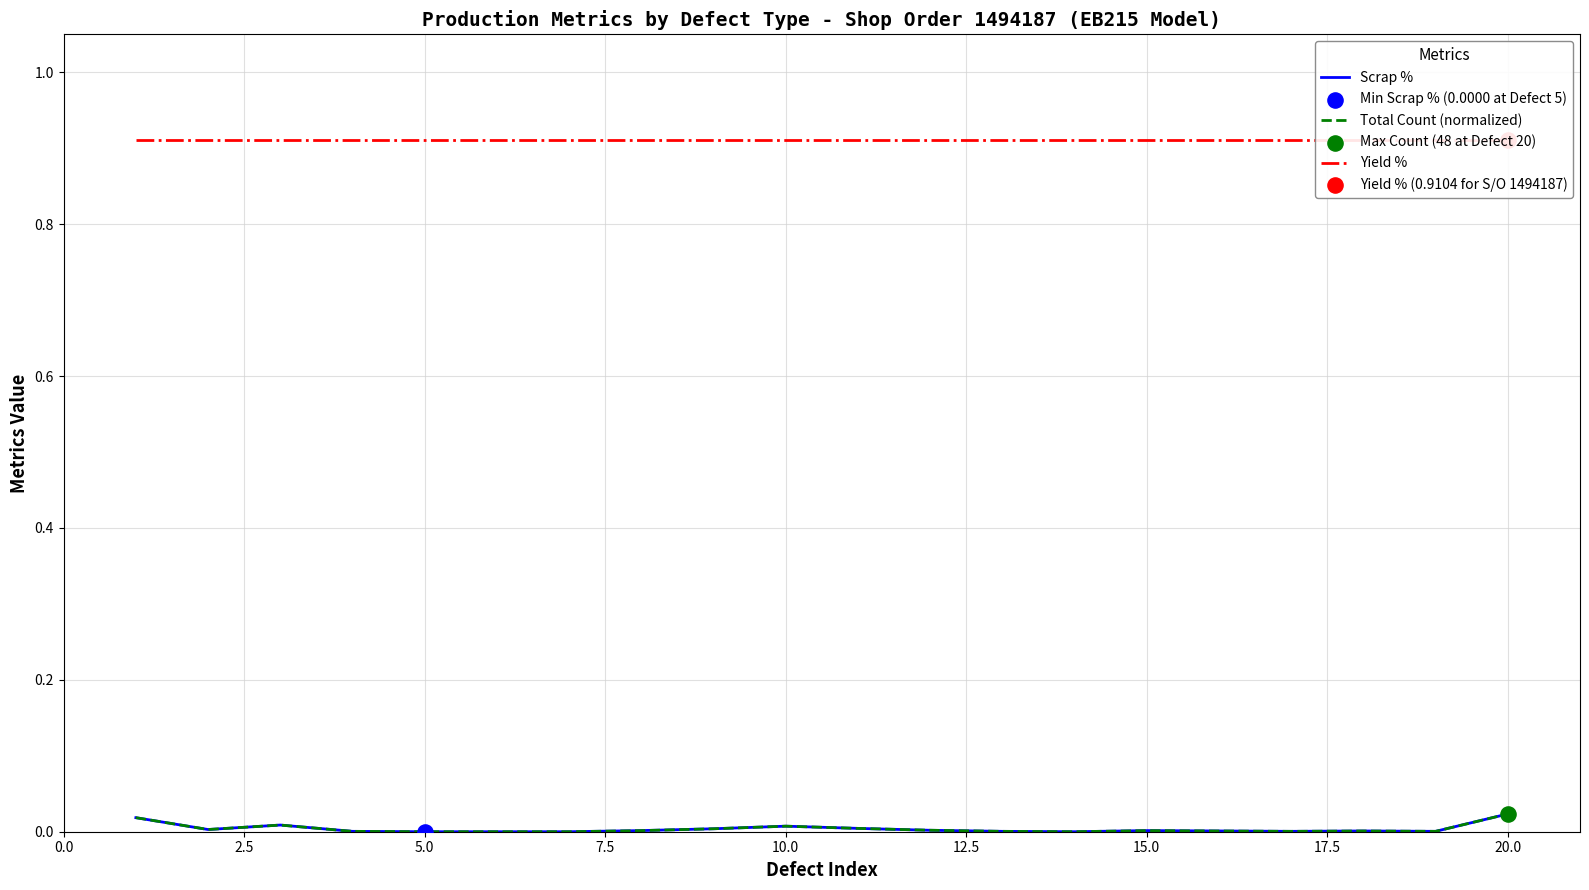

Which series has the widest spread of Y values?

Scrap %